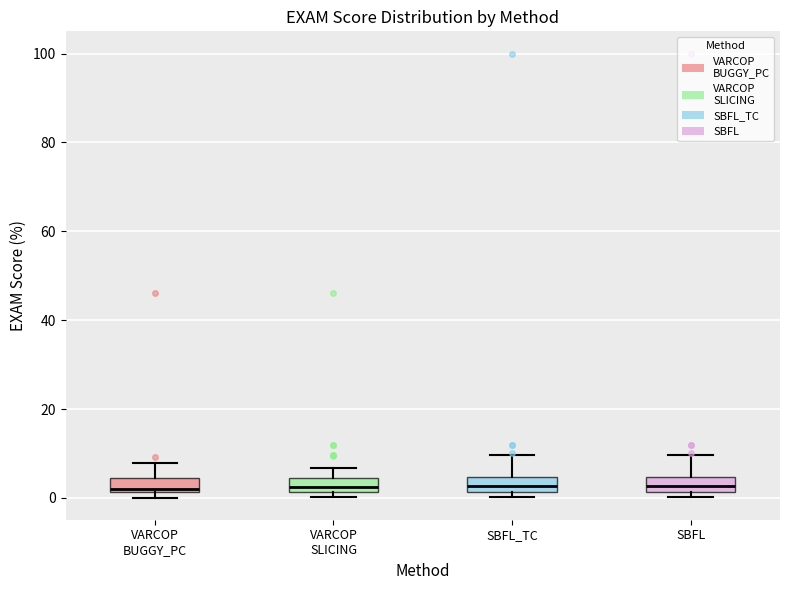

Where does the upper whisker of the box for SBFL_TC end on the y-axis? The values are not printed on the chart, so give them approximately, as read against the axis.

10